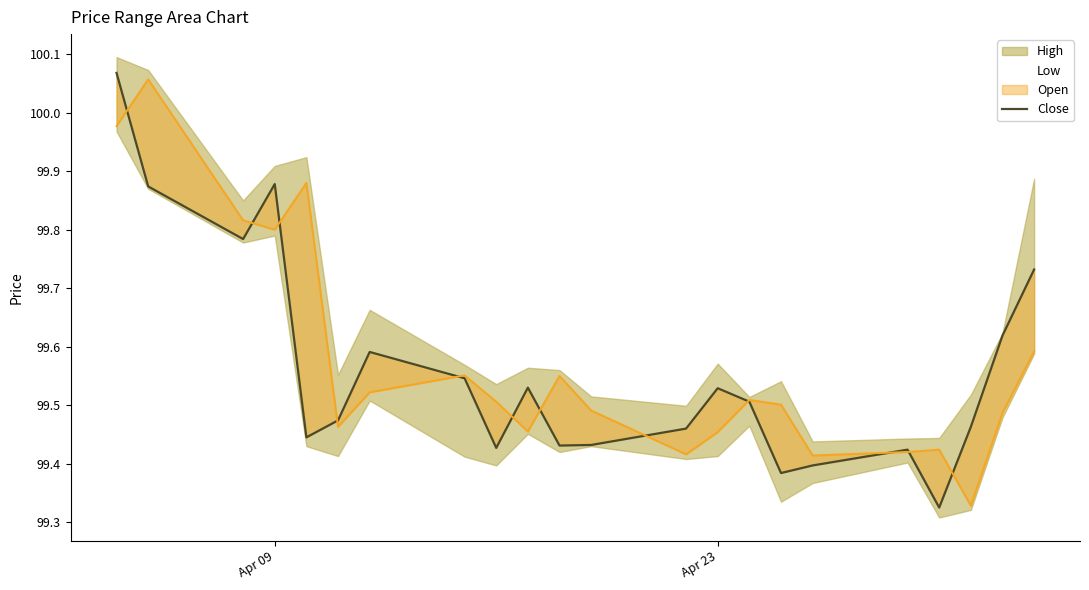

How many points are higher than both their immediate neighbors (excluding endpoints)?

5